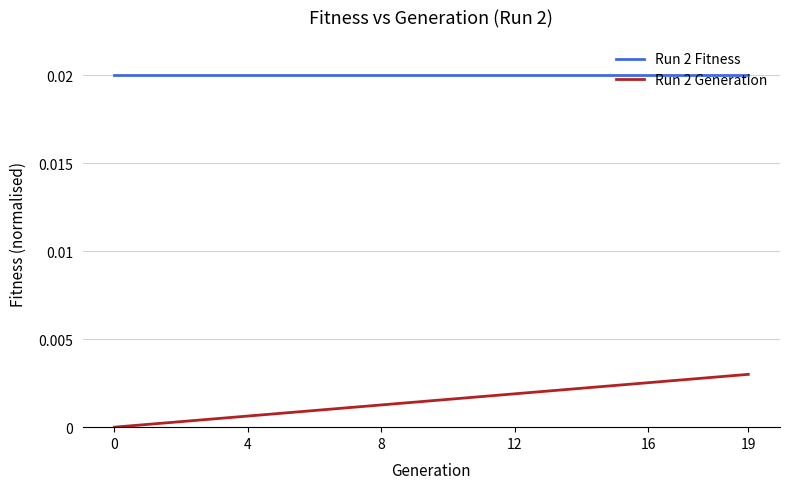

Is this an area chart (filled region under the line)?

No